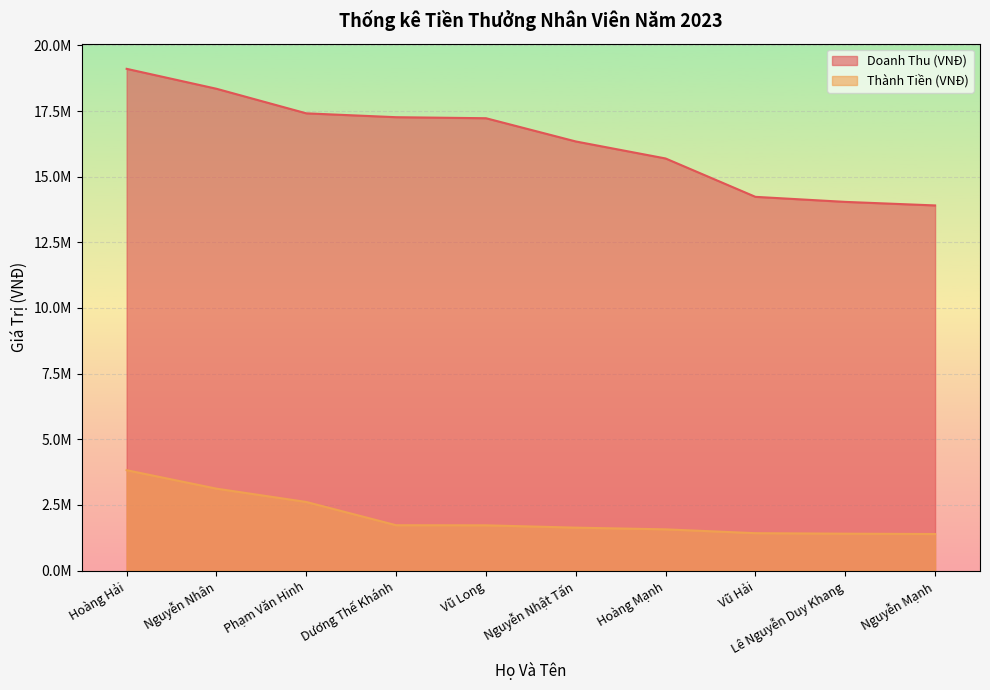

Does the chart display data point markers on the line(s)?

No